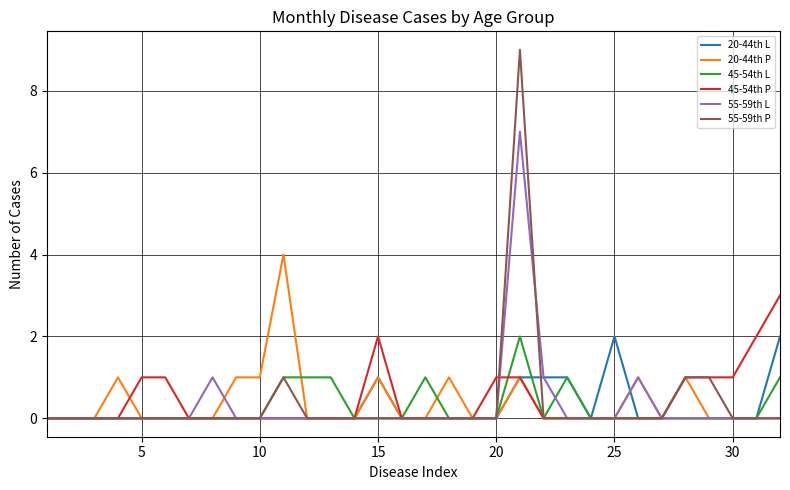

Which series has the largest range (max minus min)?

55-59th P